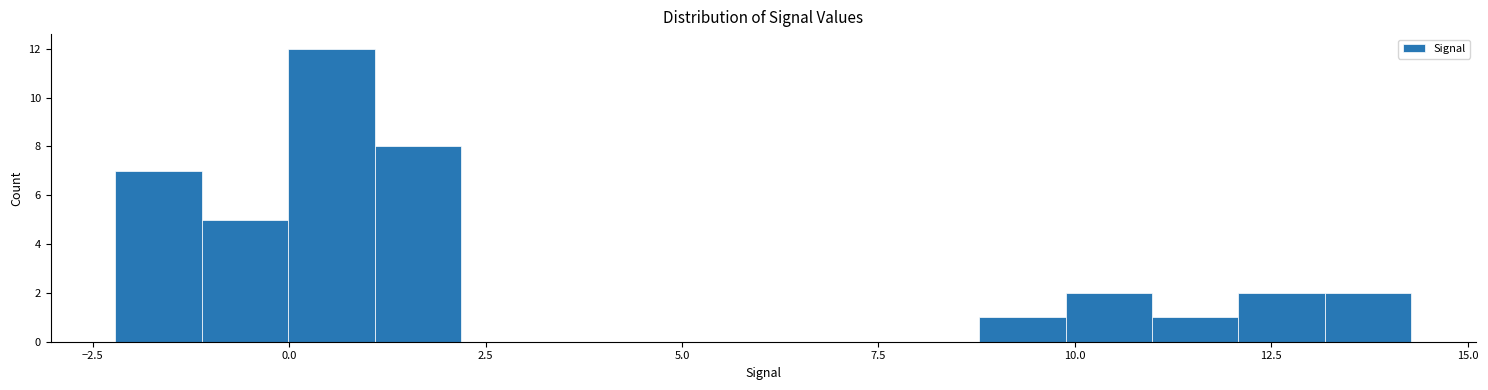

Around what value on the x-axis is the tallest bar? Give the approximate position of its centre, as read against the axis.

0.5